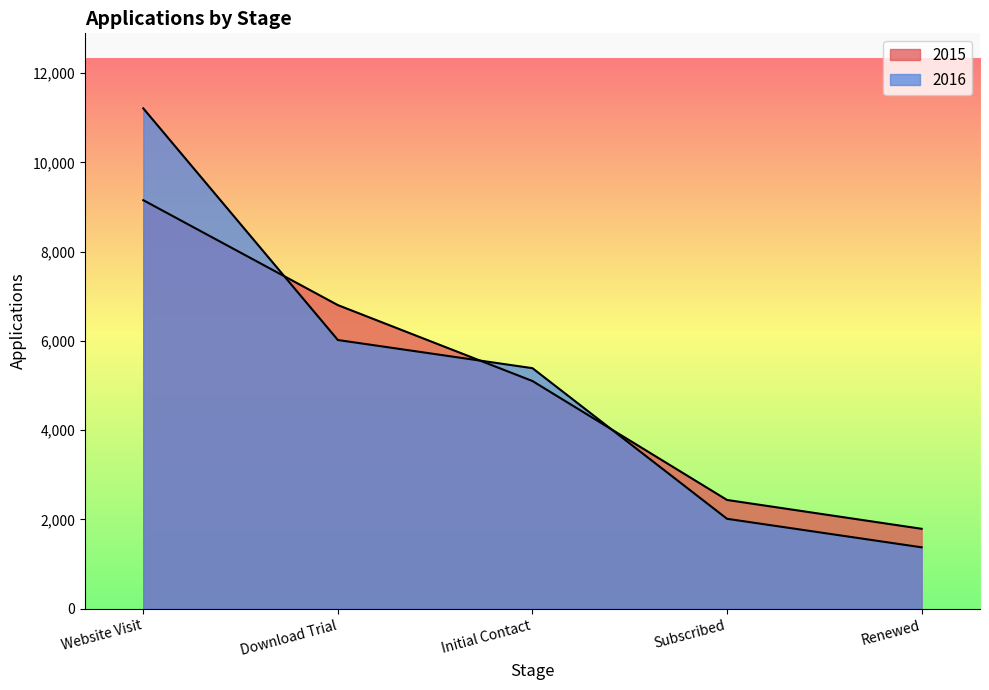

What is the value of the 2016 point at the 1st from the left?

11209